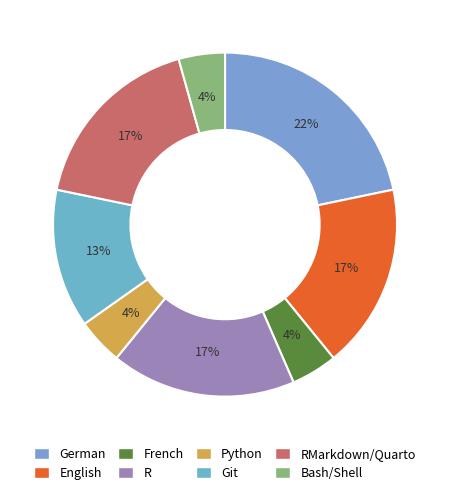

How many segments does this pie chart have?

8